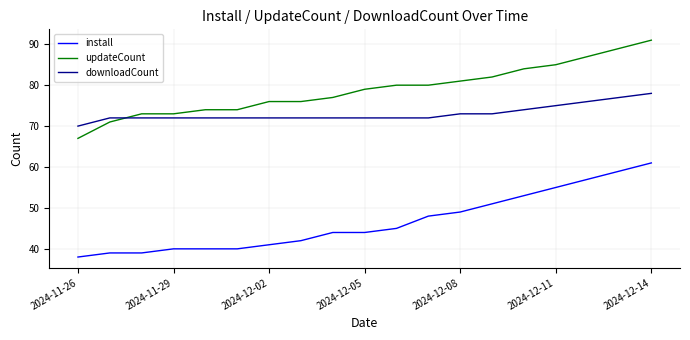

True or false: downloadCount and install cross at least once.

False